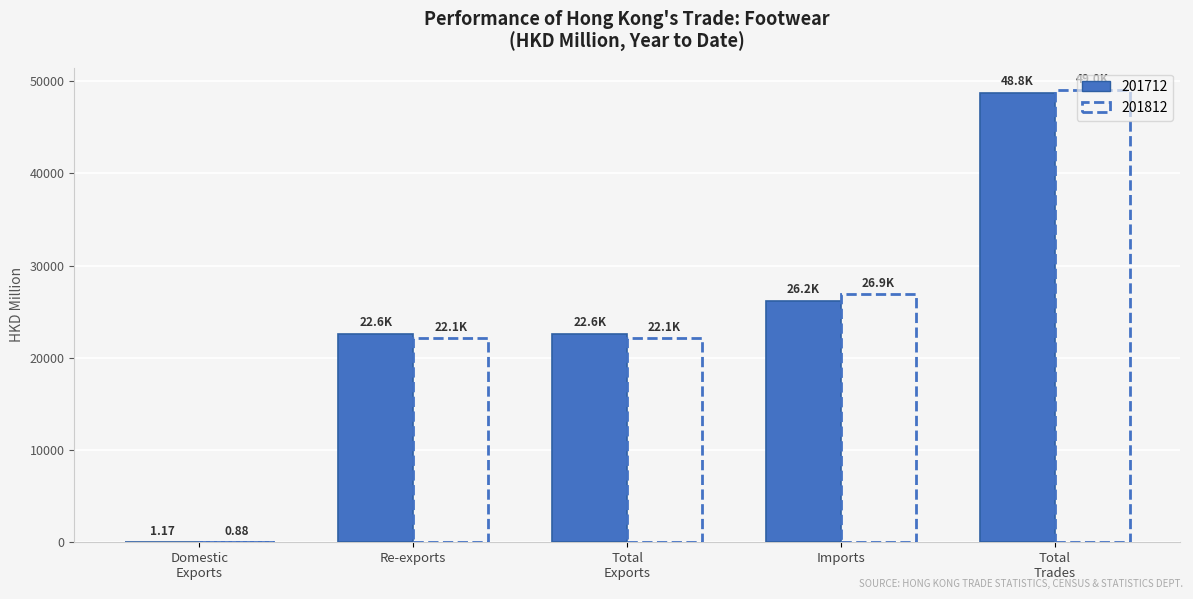

What is the total value across all series at Re-exports?

44705.7